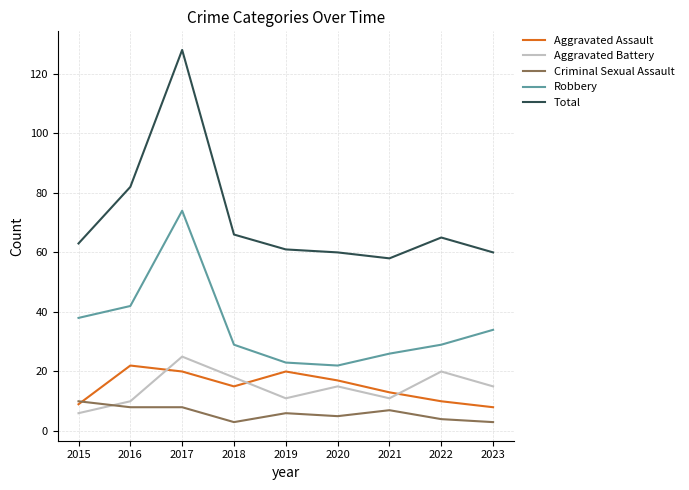

Where do Aggravated Assault and Aggravated Battery first cross each other?

2016 and 2017